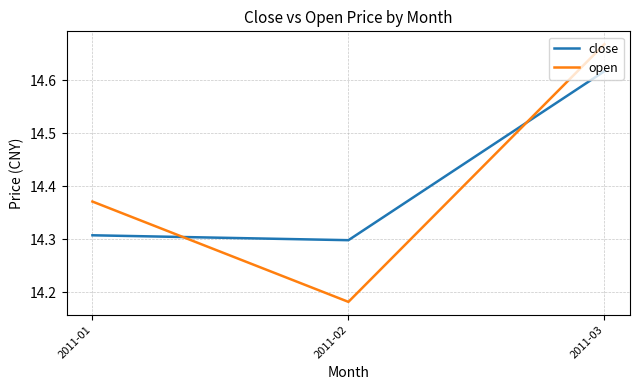

Which series has the largest range (max minus min)?

open